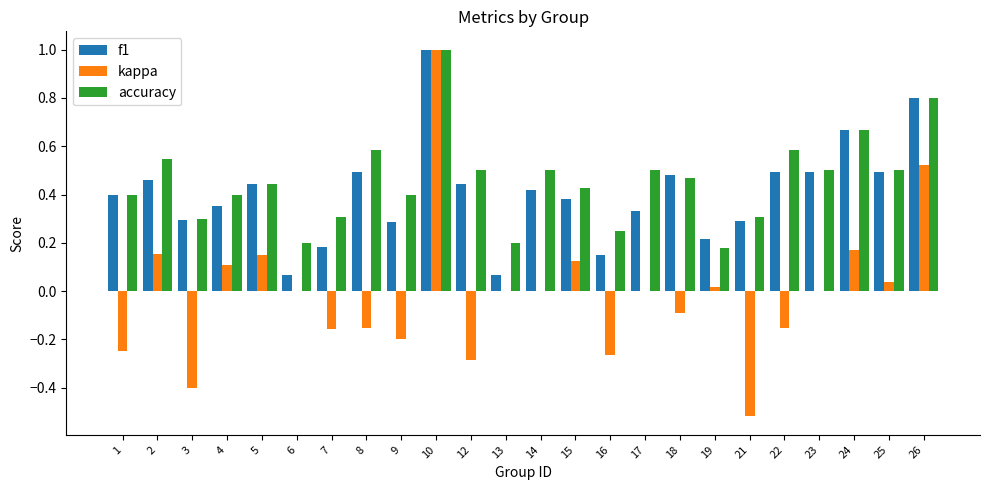

How many distinct data groups are displayed?

3